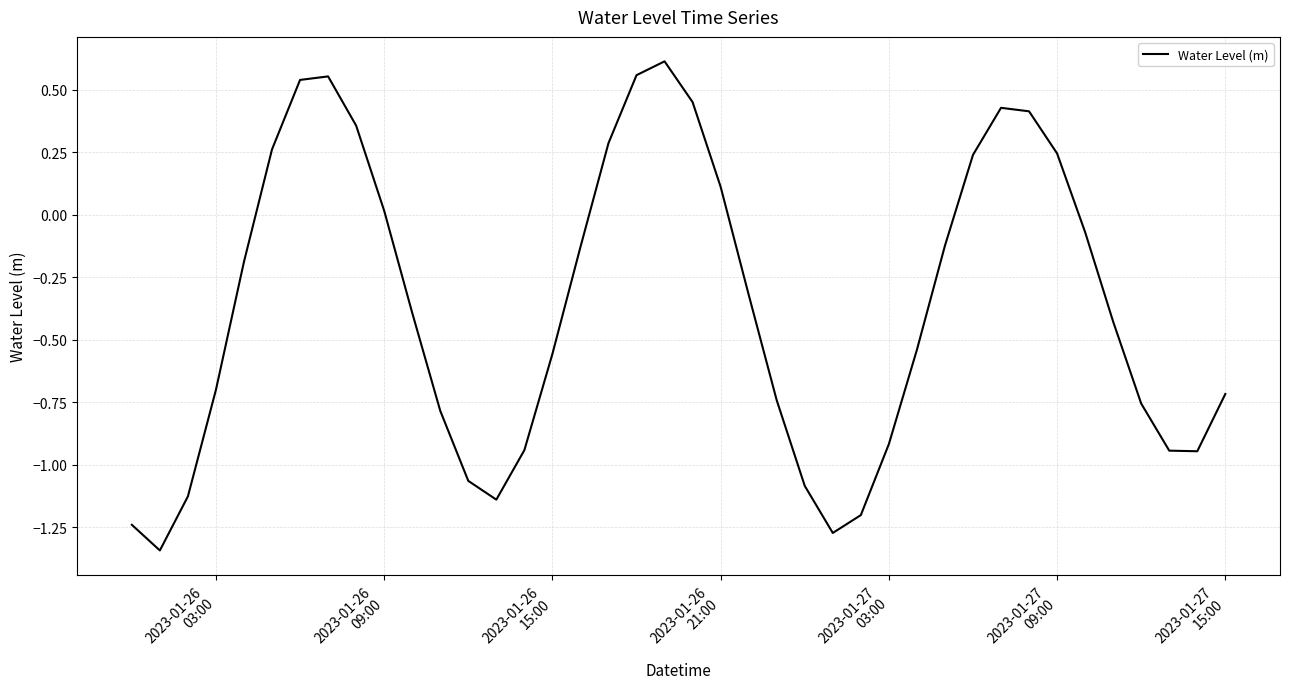

What is the difference between the maximum and minimum values?

2.0